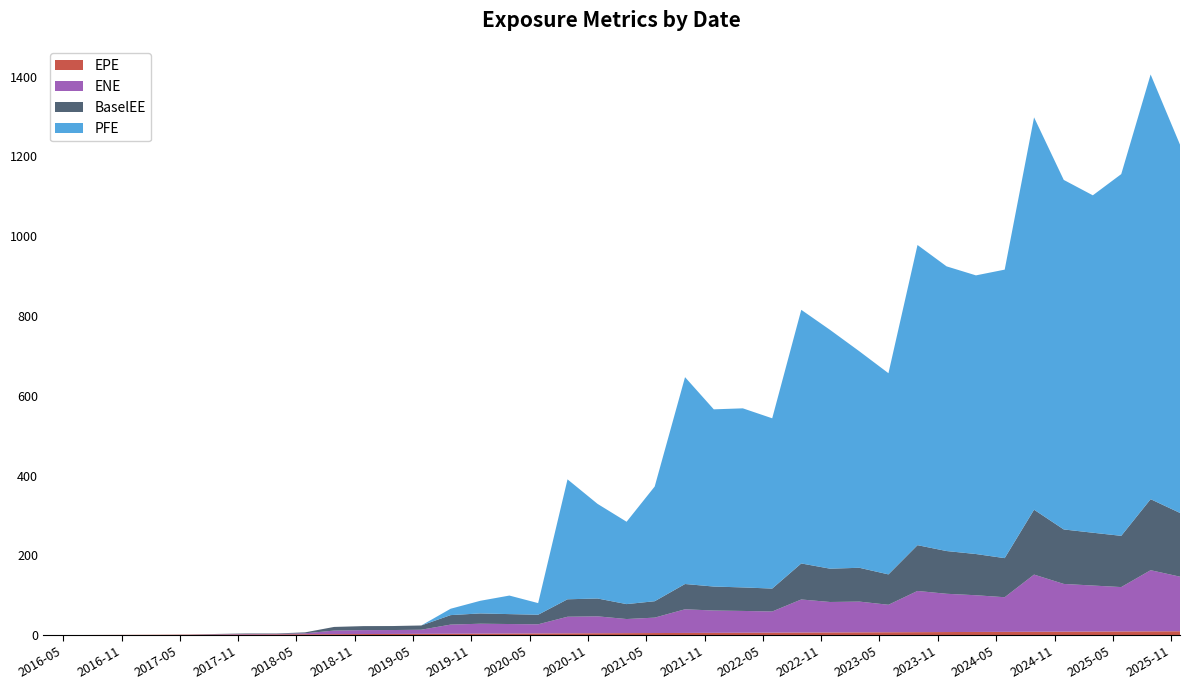

Reading left to right, extract all data points from this chart.

EPE: 2016-02-28=0.0	2016-05-31=0.3	2016-08-30=0.5	2016-11-28=0.7	2017-02-28=1.0	2017-05-30=1.2	2017-08-29=1.5	2017-11-28=1.7	2018-02-28=2.0	2018-05-29=2.2	2018-08-28=2.5	2018-11-28=2.7	2019-02-28=3.0	2019-05-28=3.2	2019-08-28=3.5	2019-11-29=3.8	2020-02-28=4.0	2020-05-28=4.2	2020-08-28=4.5	2020-11-30=4.8	2021-03-01=5.0	2021-05-28=5.2	2021-08-31=5.5	2021-11-29=5.8	2022-02-28=6.0	2022-05-31=6.3	2022-08-30=6.5	2022-11-28=6.7	2023-02-28=7.0	2023-05-30=7.2	2023-08-29=7.5	2023-11-28=7.7	2024-02-28=8.0	2024-05-28=8.2	2024-08-28=8.5	2024-11-29=8.8	2025-02-28=9.0	2025-05-28=9.2	2025-08-28=9.5	2025-11-28=9.7
ENE: 2016-02-28=0.0	2016-05-31=0.0	2016-08-30=0.0	2016-11-28=0.0	2017-02-28=0.0	2017-05-30=0.1	2017-08-29=0.8	2017-11-28=1.2	2018-02-28=1.1	2018-05-29=2.3	2018-08-28=8.9	2018-11-28=9.8	2019-02-28=9.8	2019-05-28=10.3	2019-08-28=22.9	2019-11-29=24.9	2020-02-28=23.9	2020-05-28=22.9	2020-08-28=41.6	2020-11-30=42.4	2021-03-01=35.3	2021-05-28=38.7	2021-08-31=59.3	2021-11-29=56.0	2022-02-28=54.7	2022-05-31=53.0	2022-08-30=82.9	2022-11-28=76.3	2023-02-28=77.1	2023-05-30=68.9	2023-08-29=103.3	2023-11-28=95.9	2024-02-28=92.0	2024-05-28=86.8	2024-08-28=143.3	2024-11-29=119.6	2025-02-28=115.3	2025-05-28=111.2	2025-08-28=153.3	2025-11-28=136.8
BaselEE: 2016-02-28=0.0	2016-05-31=0.0	2016-08-30=0.0	2016-11-28=0.0	2017-02-28=0.0	2017-05-30=0.1	2017-08-29=0.8	2017-11-28=1.2	2018-02-28=1.1	2018-05-29=2.4	2018-08-28=9.1	2018-11-28=10.1	2019-02-28=10.1	2019-05-28=10.6	2019-08-28=23.8	2019-11-29=25.8	2020-02-28=24.9	2020-05-28=24.0	2020-08-28=43.7	2020-11-30=44.7	2021-03-01=37.4	2021-05-28=41.1	2021-08-31=63.4	2021-11-29=60.1	2022-02-28=59.0	2022-05-31=57.5	2022-08-30=90.3	2022-11-28=83.5	2023-02-28=84.8	2023-05-30=76.1	2023-08-29=114.8	2023-11-28=107.1	2024-02-28=103.3	2024-05-28=98.0	2024-08-28=162.7	2024-11-29=136.6	2025-02-28=132.4	2025-05-28=128.4	2025-08-28=178.0	2025-11-28=159.8
PFE: 2016-02-28=0.0	2016-05-31=0.0	2016-08-30=0.0	2016-11-28=0.0	2017-02-28=0.0	2017-05-30=0.0	2017-08-29=0.0	2017-11-28=0.0	2018-02-28=0.0	2018-05-29=0.0	2018-08-28=0.0	2018-11-28=0.0	2019-02-28=0.0	2019-05-28=0.0	2019-08-28=16.0	2019-11-29=31.7	2020-02-28=46.5	2020-05-28=29.2	2020-08-28=300.7	2020-11-30=237.2	2021-03-01=206.4	2021-05-28=287.5	2021-08-31=518.5	2021-11-29=444.2	2022-02-28=448.9	2022-05-31=426.8	2022-08-30=635.8	2022-11-28=598.7	2023-02-28=542.7	2023-05-30=504.3	2023-08-29=752.5	2023-11-28=713.6	2024-02-28=698.5	2024-05-28=723.2	2024-08-28=983.5	2024-11-29=876.2	2025-02-28=845.8	2025-05-28=906.7	2025-08-28=1064.6	2025-11-28=923.3